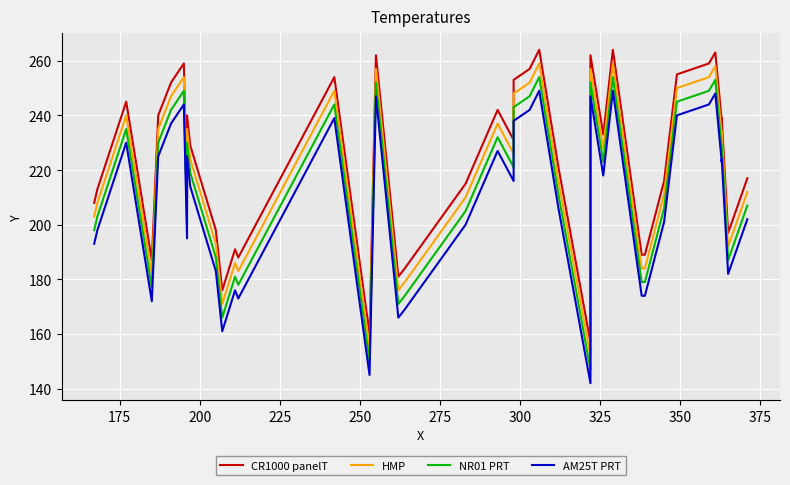

What is the maximum value shown in the chart?

264